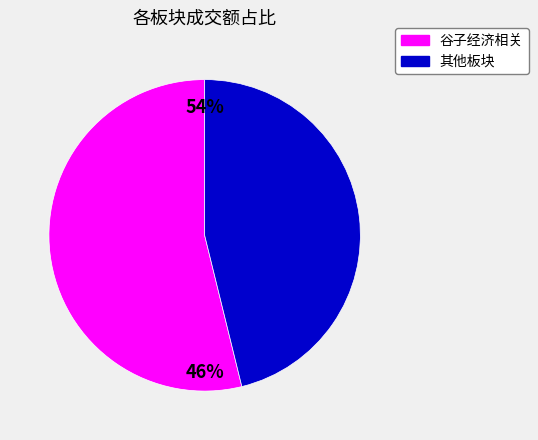

Is 祥源文旅(谷子经济、文创产品) the majority of the pie?

No